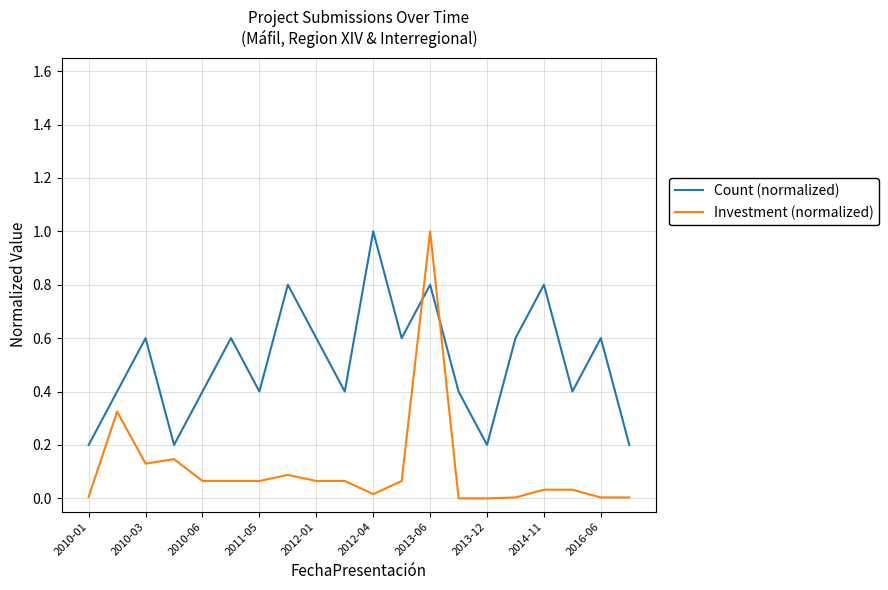

In Count (normalized), how many points are higher than both neighbors (excluding endpoints)?

7